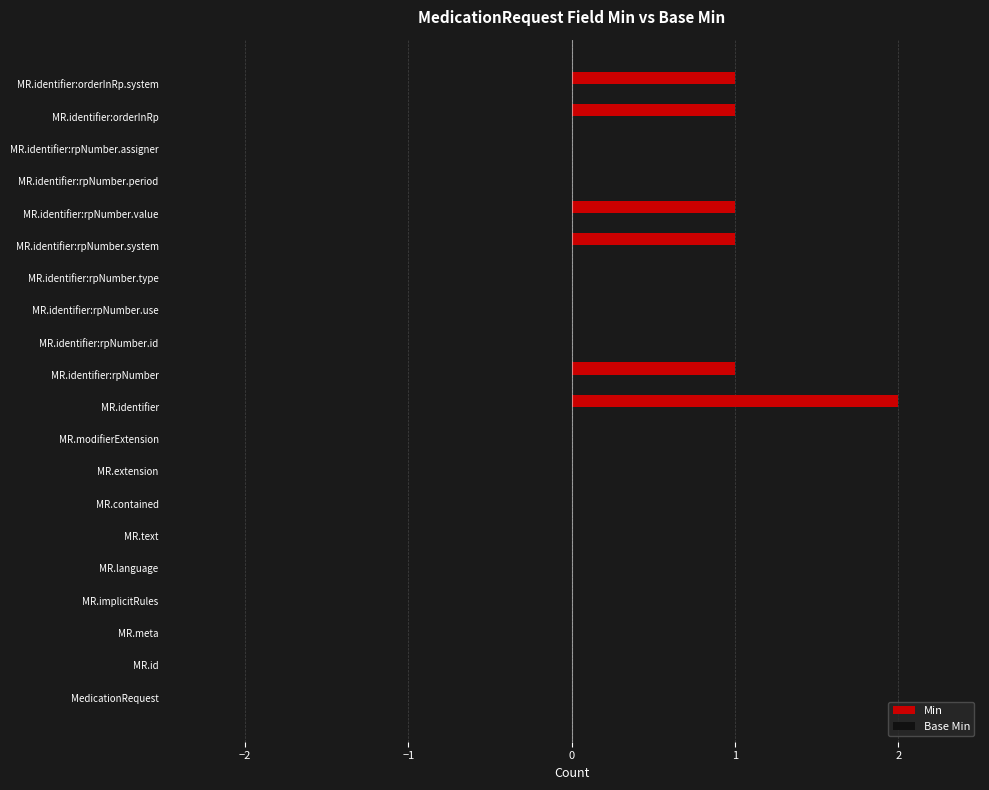

Is it true that the value at MR.modifierExtension is 0?

True